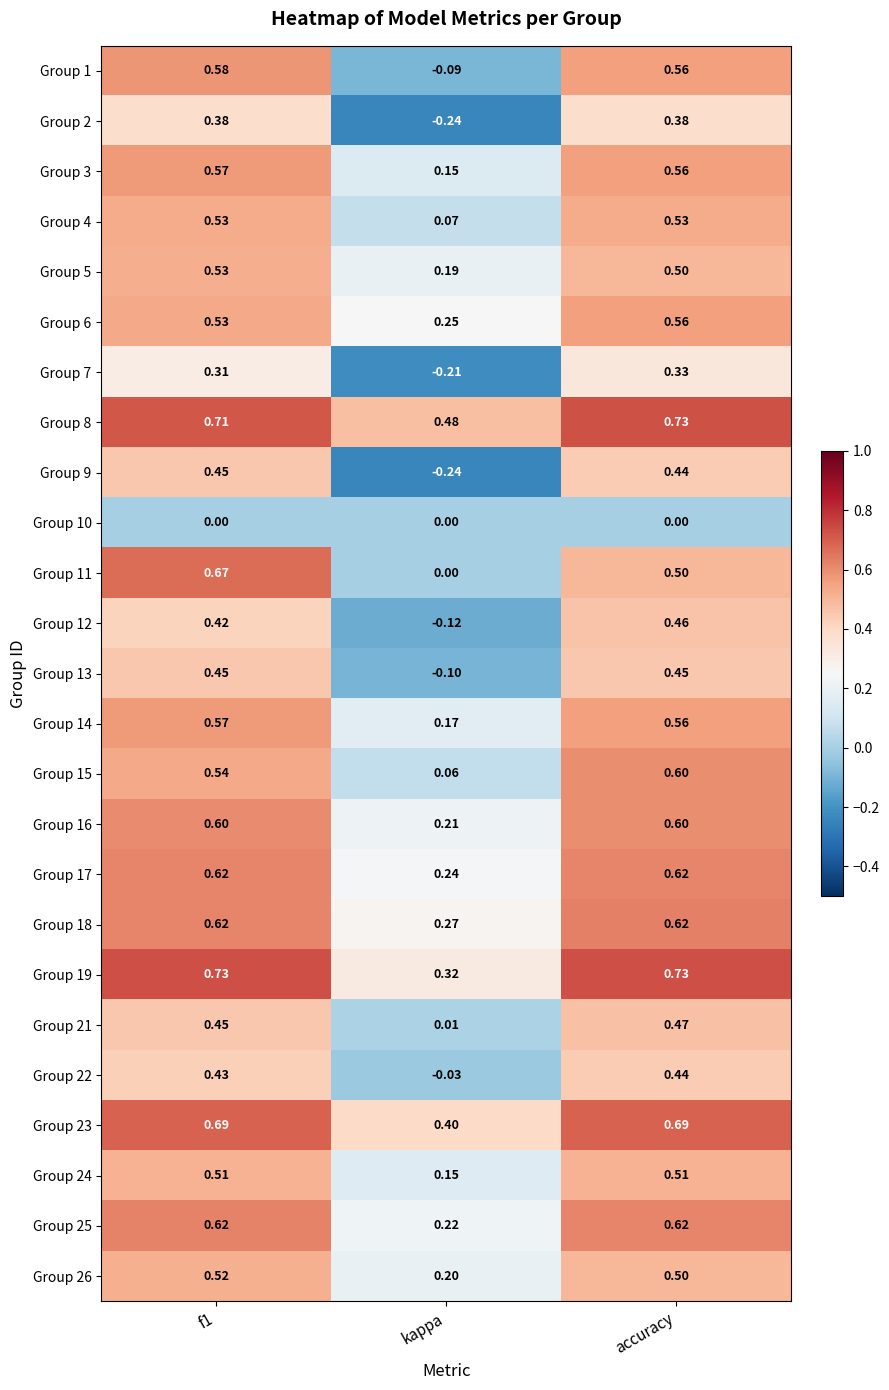

Which label corresponds to the smallest value in the chart?

kappa